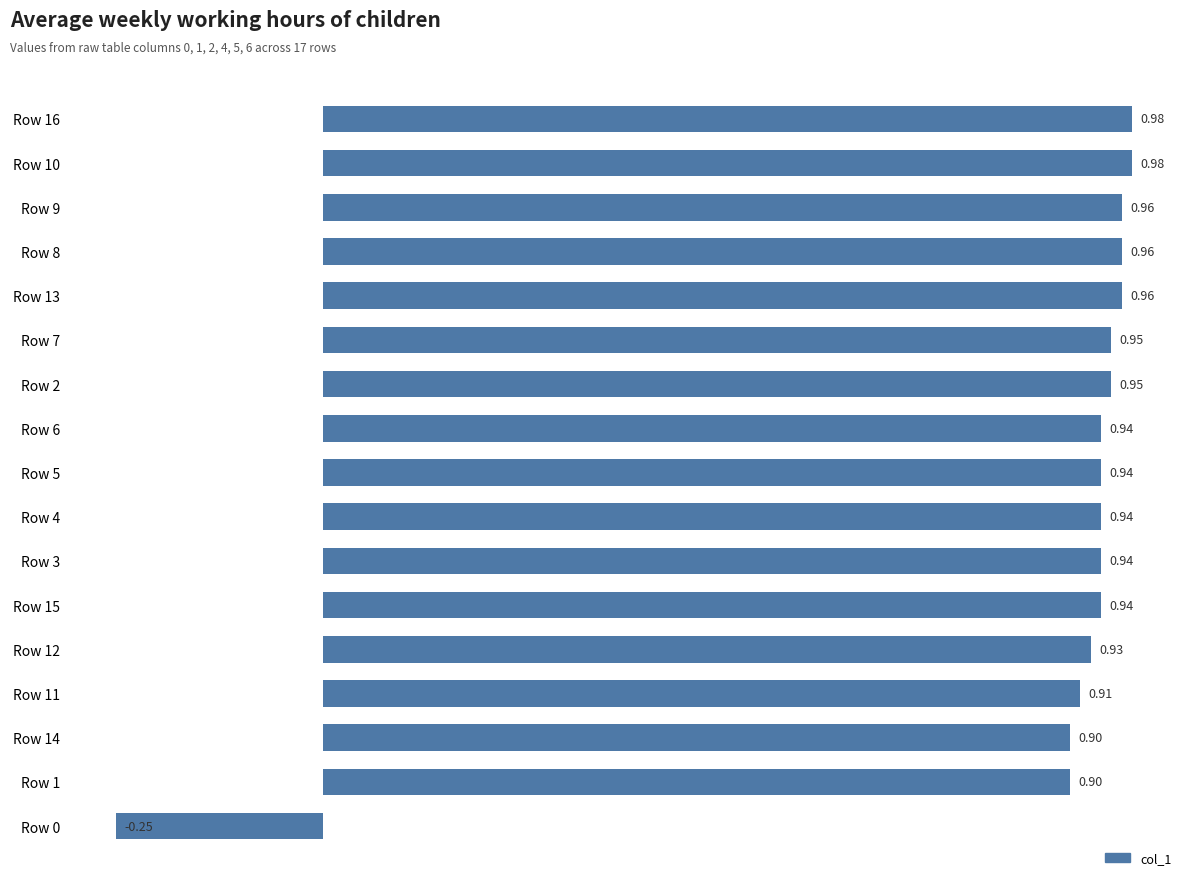

Between Row 14 and Row 16, which is larger?

Row 16